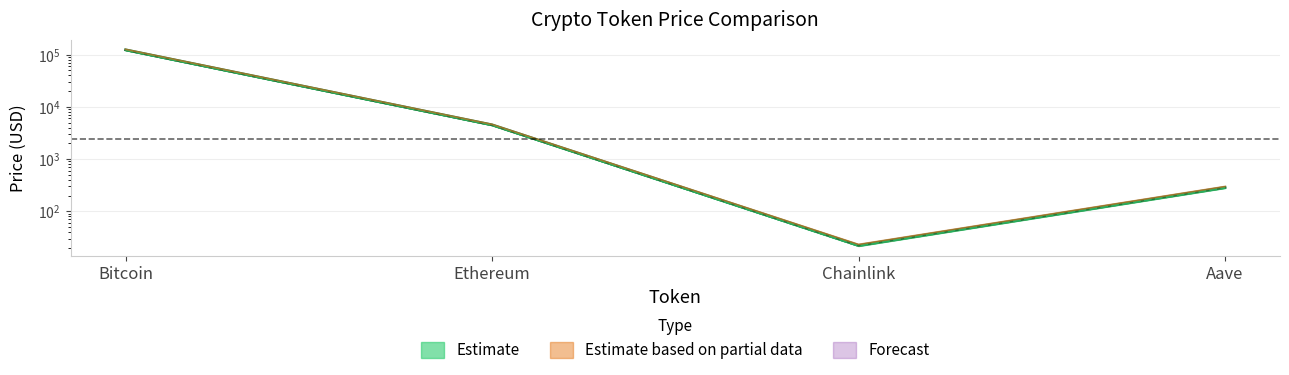

What is the smallest value displayed?

21.9